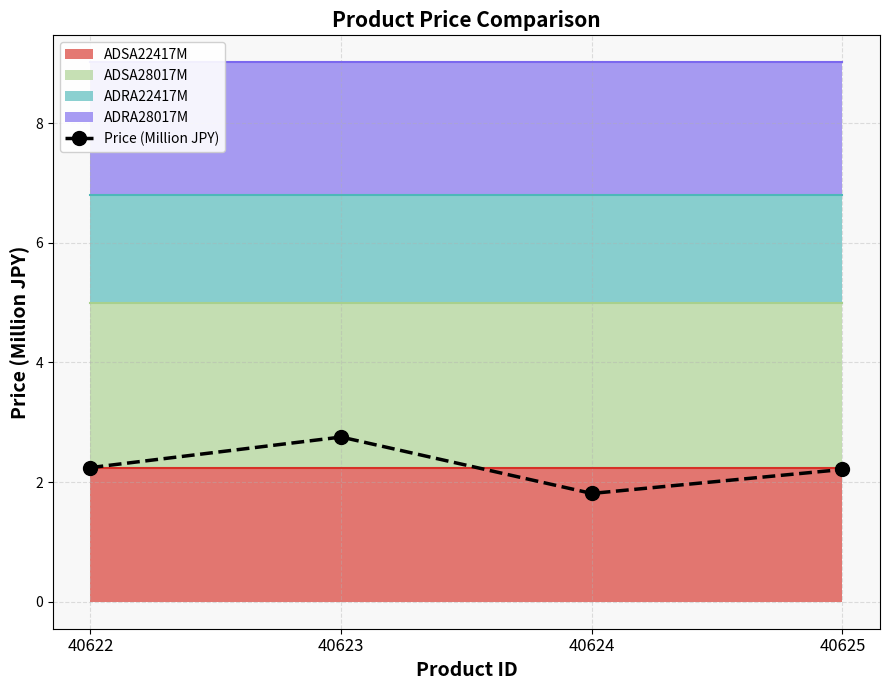

What is the ratio of the value at 40623 to the value at 40622?

1.2